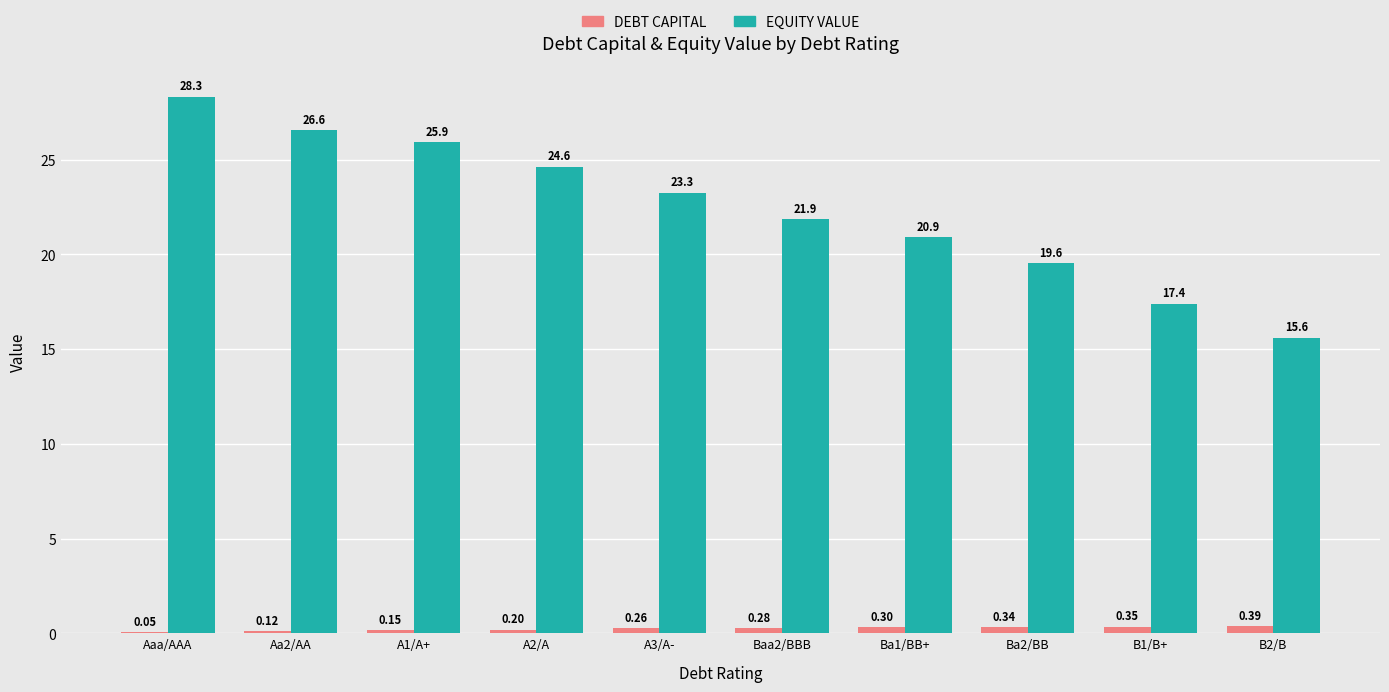

What is the sum of all EQUITY VALUE values?

224.1